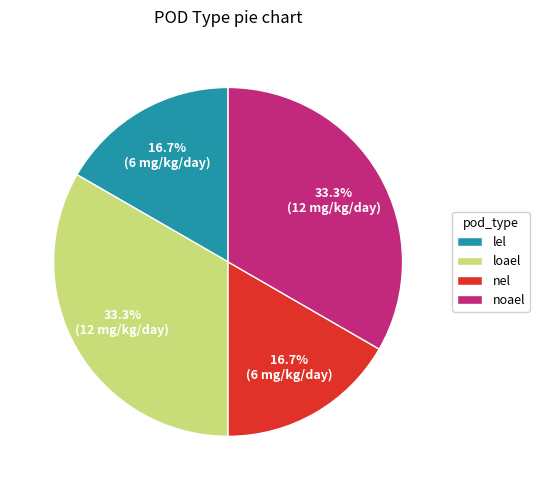

How much of the chart is everything except nel?

83.3%